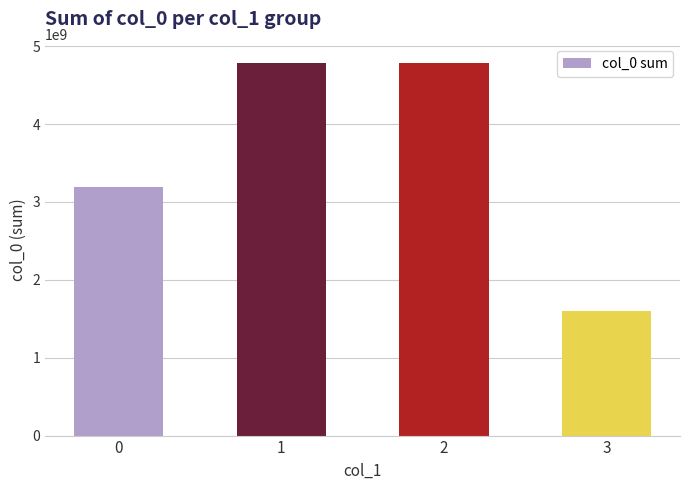

Between 3 and 1, which is larger?

1